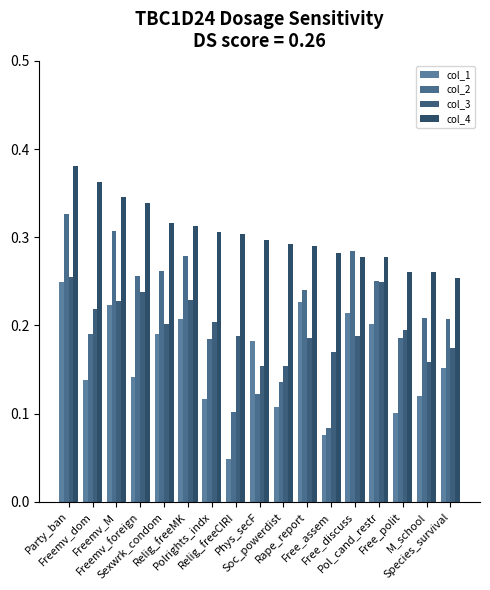

At which category is the sum across all series the highest?

Party_ban